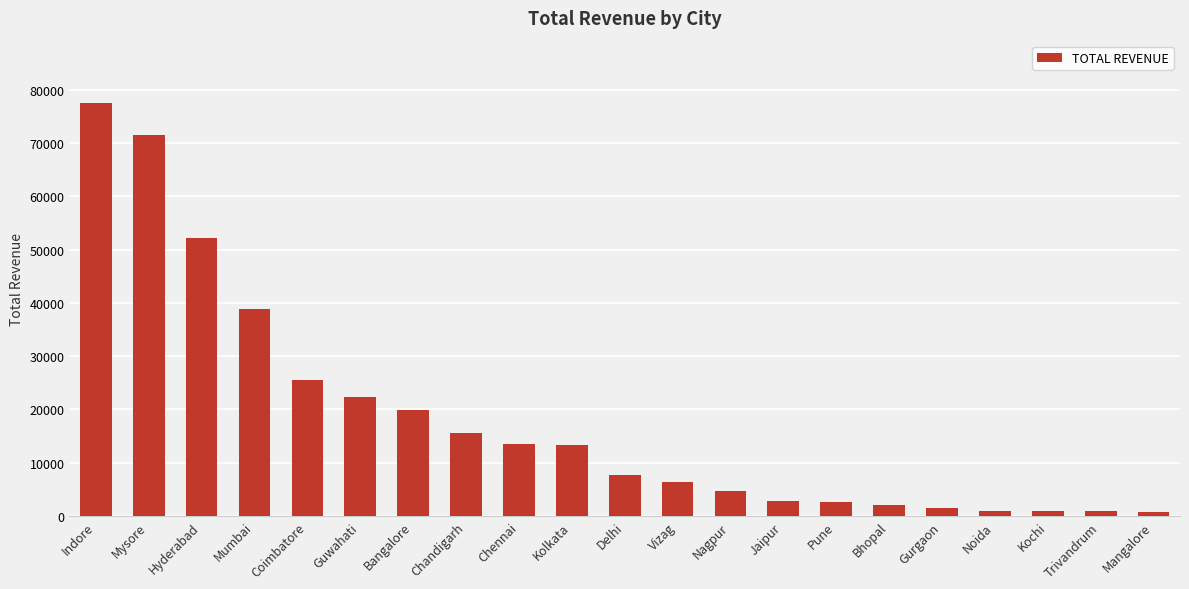

What is the difference between the second highest and second lowest values?

70640